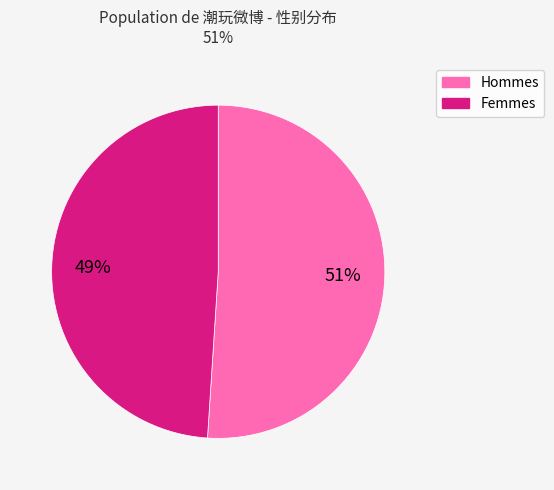

To the nearest percent, what is the difference between the largest and smallest slice percentages?

2%